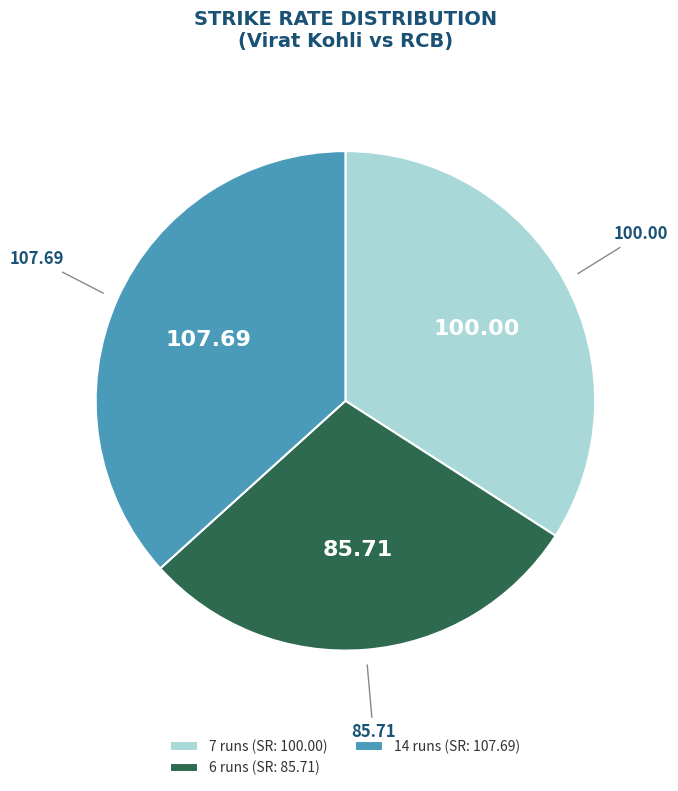

How many segments does this pie chart have?

3